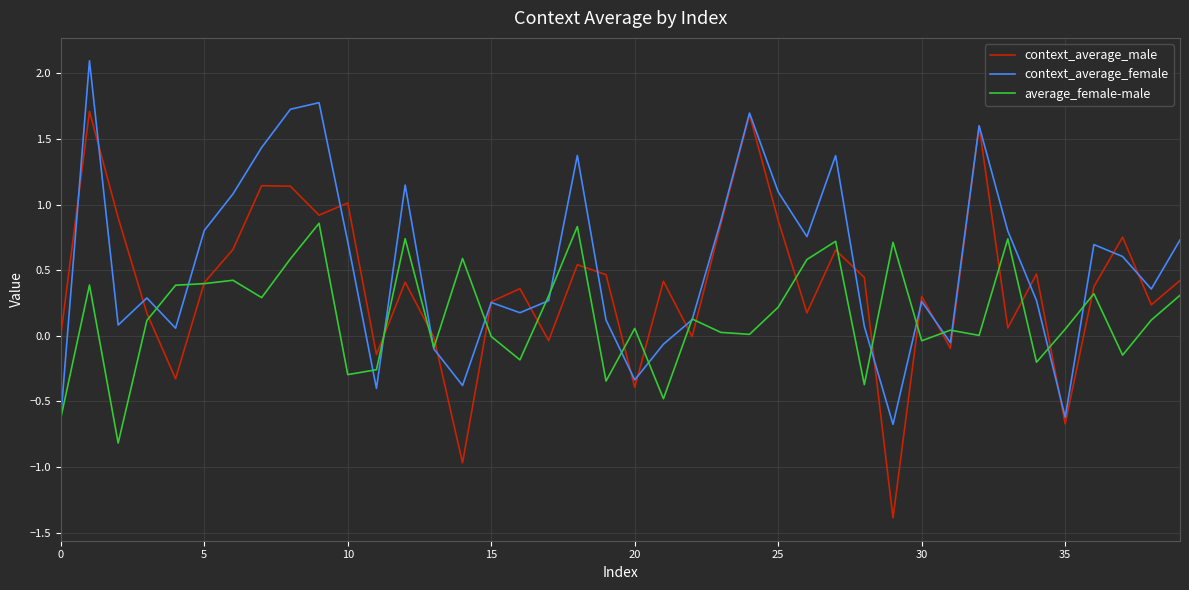

What is the difference between the maximum and minimum values in the context_average_female series?

2.8